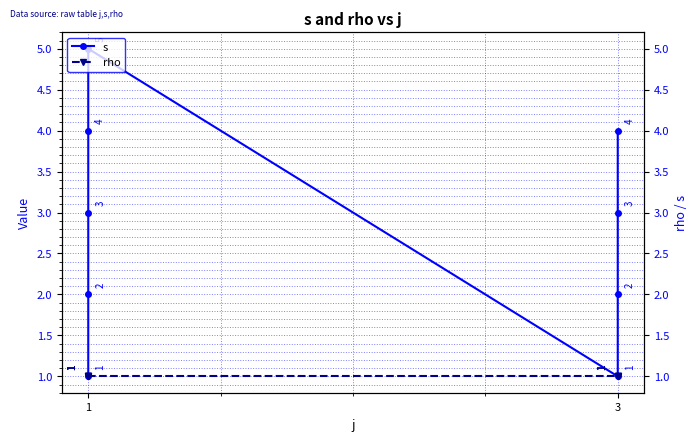

True or false: s has more than 2 points higher than both neighbors.

False